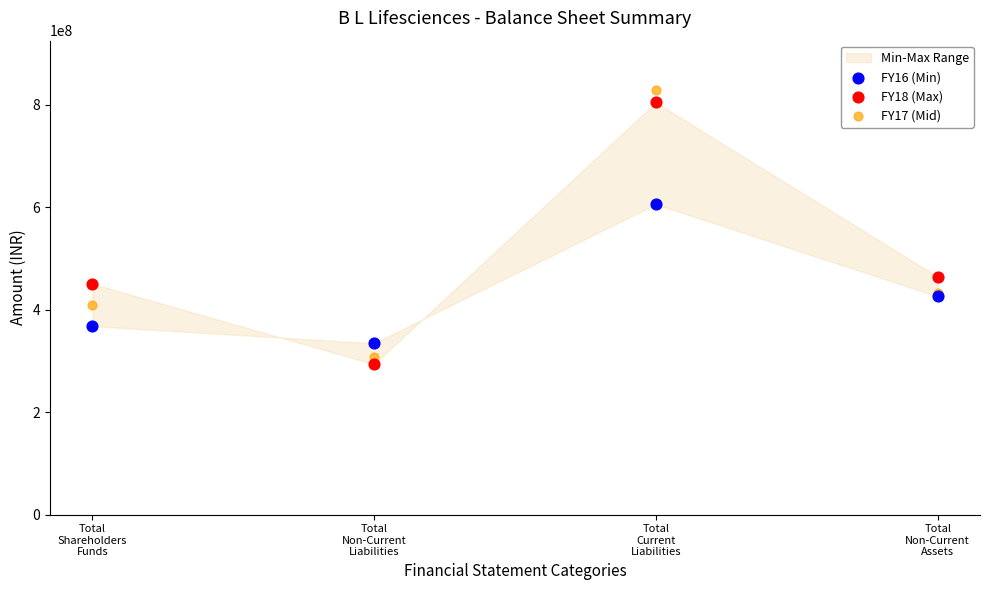

In the FY18 (Max) series, what Y value is closest to 548796642?

464092732